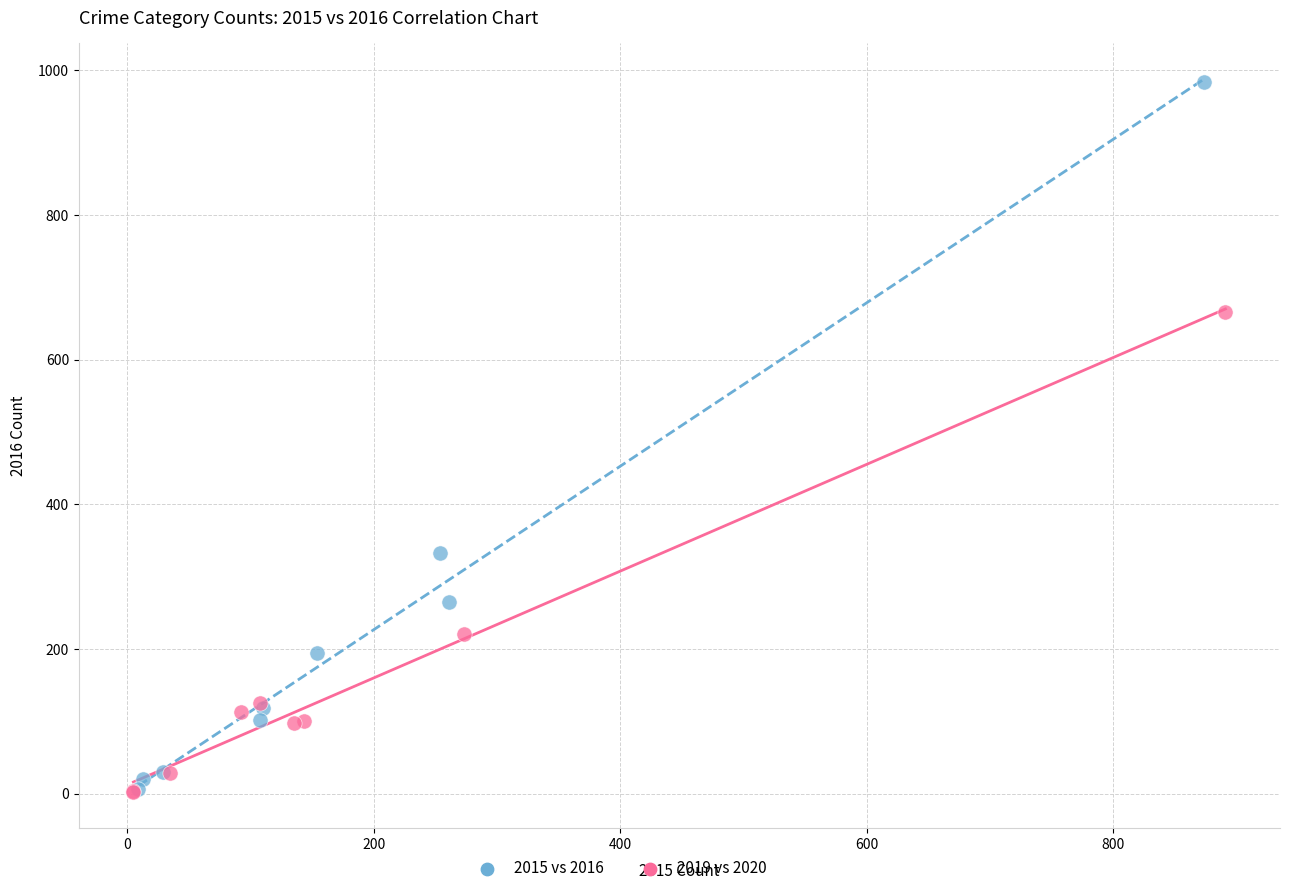

Which series reaches the maximum Y coordinate?

2015 vs 2016